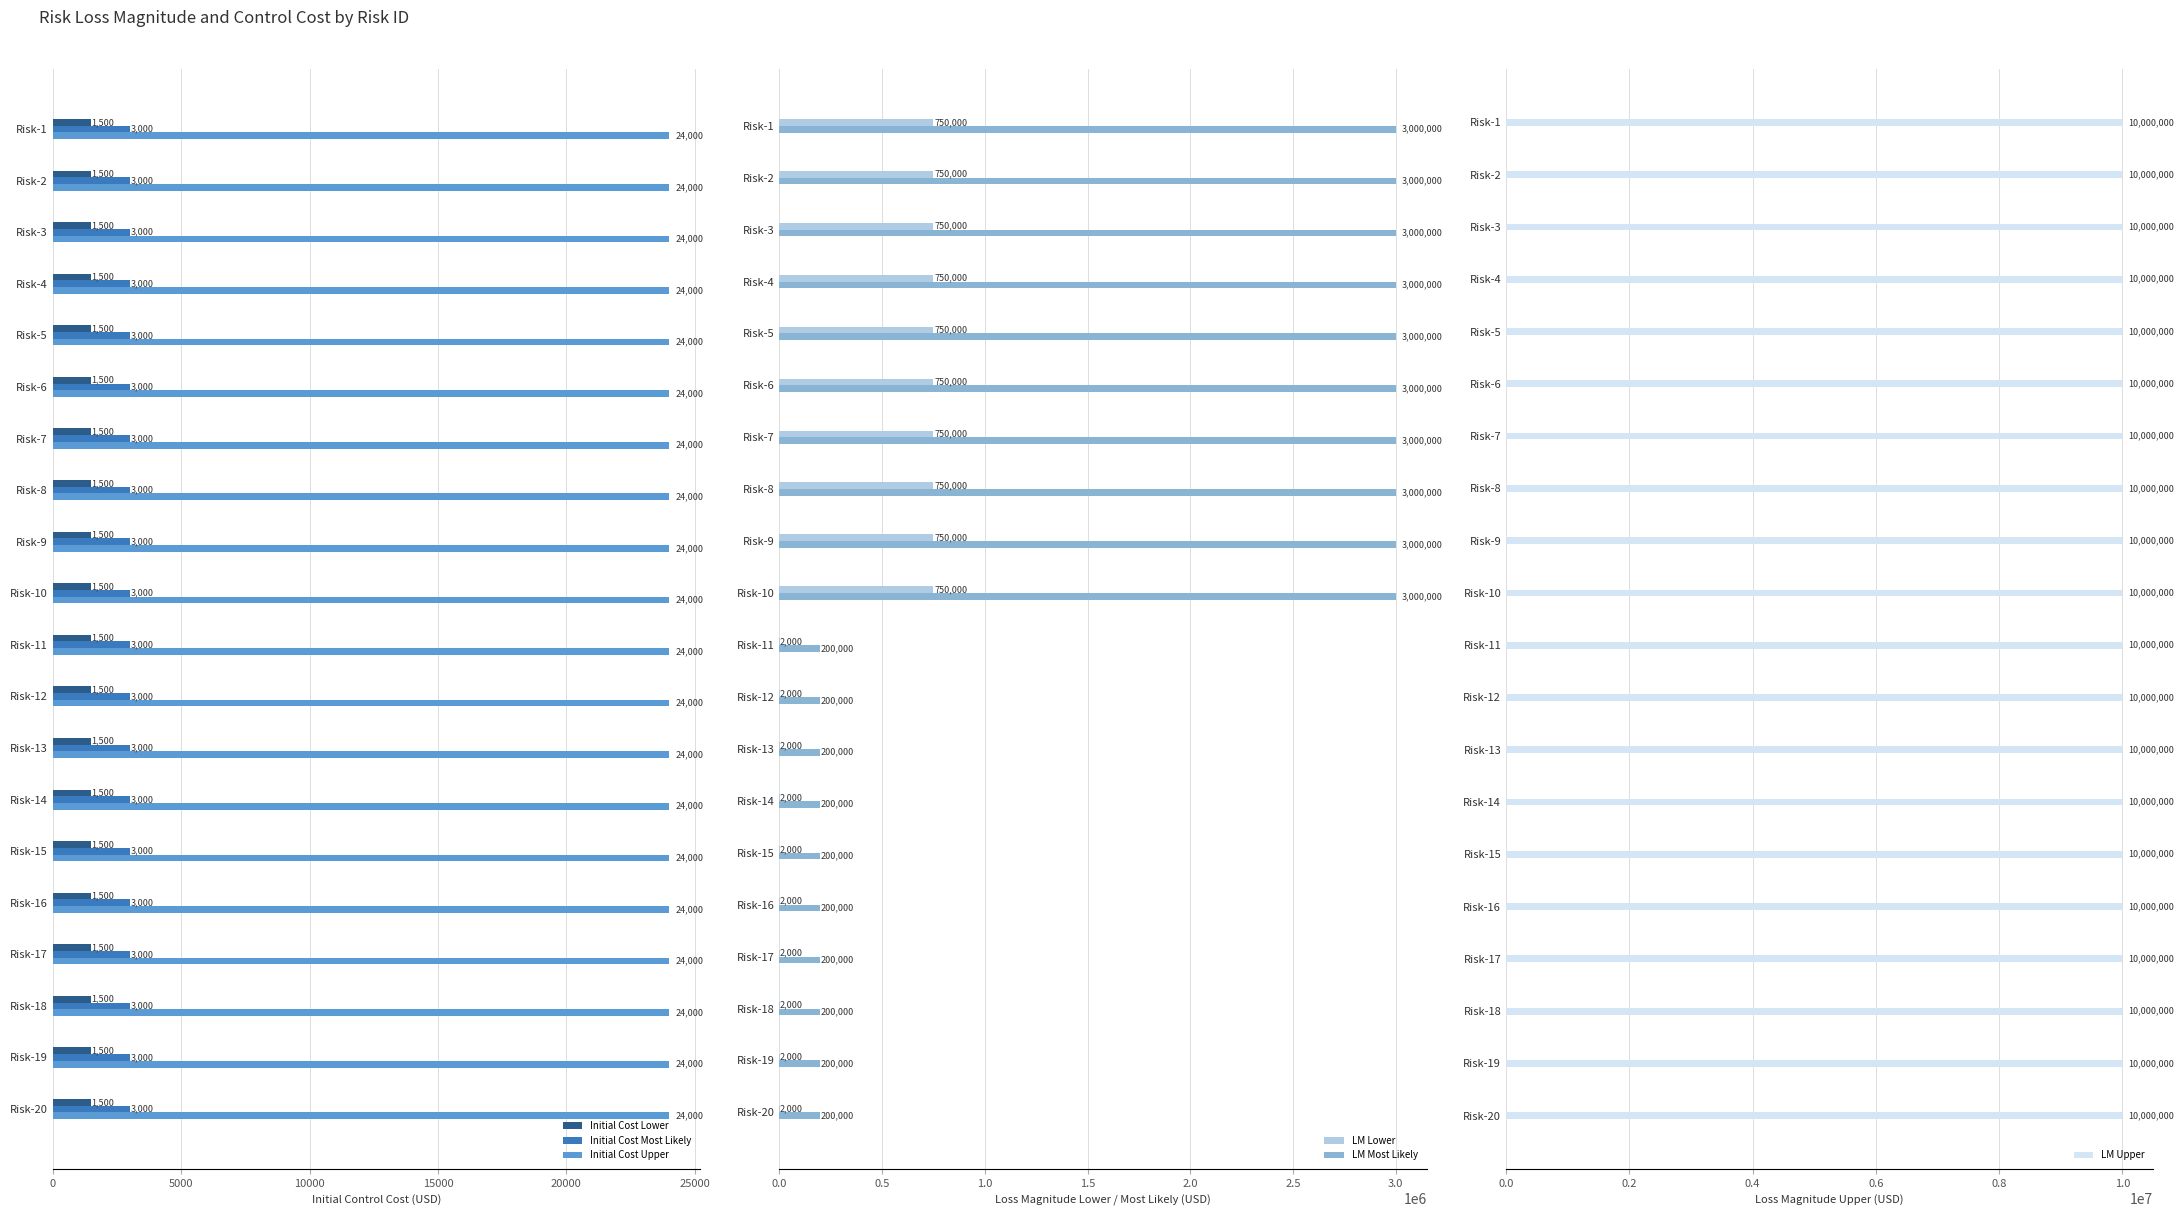

Which series has the widest spread of values?

LM Most Likely